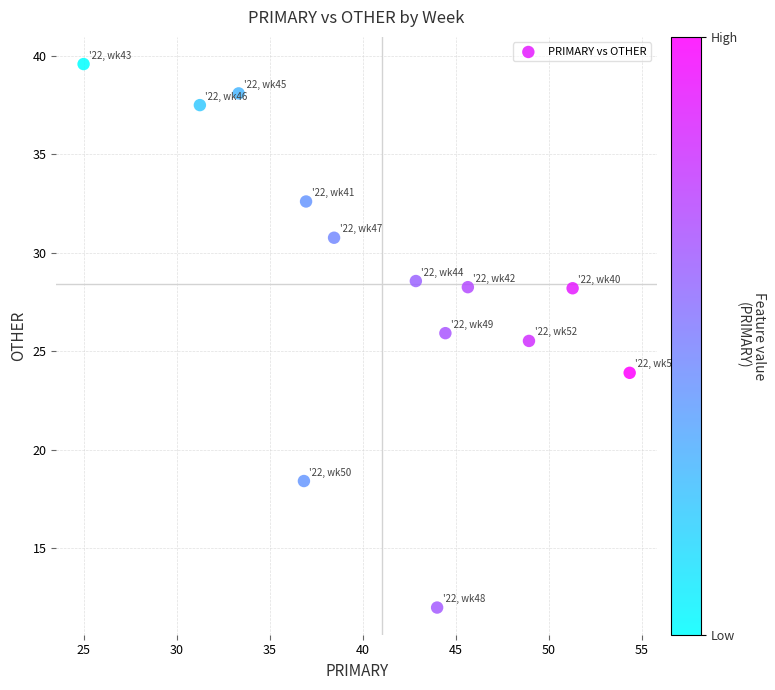

What Y value in the scatter plot is closest to 25?

25.5